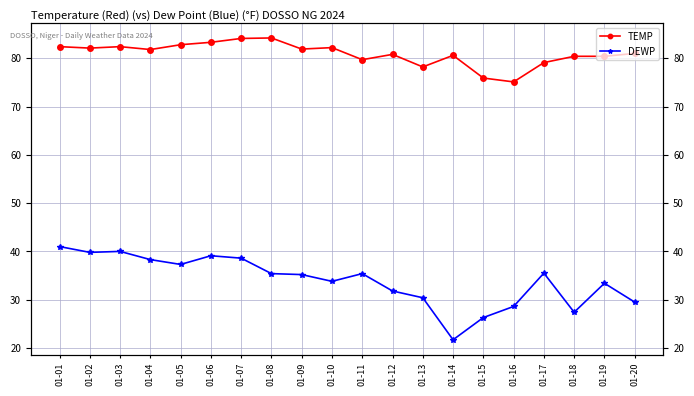

At which label does DEWP reach its peak?

01-01